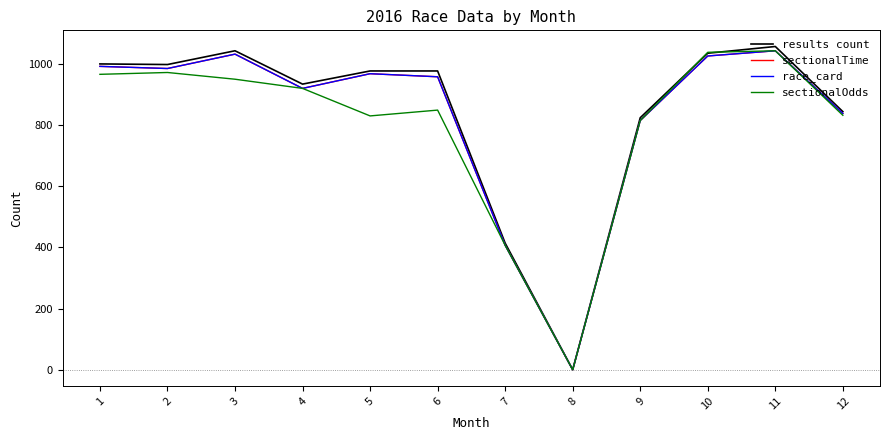

What is the difference between the sectionalTime values at 11 and 10?

17